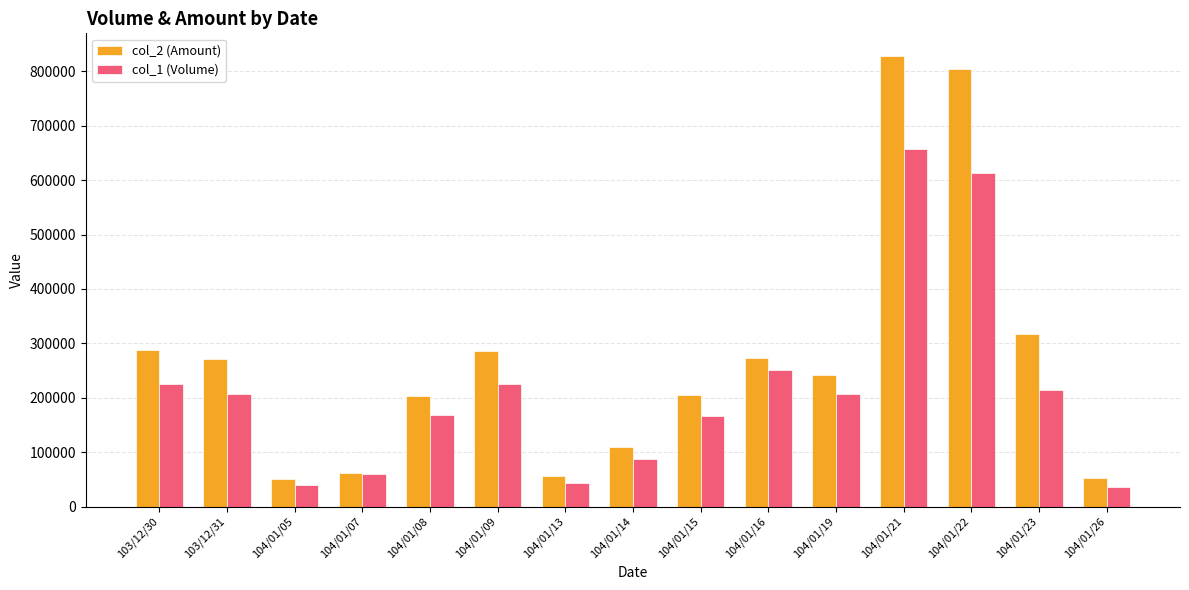

What is the difference between the second highest and minimum values in the col_2 (Amount) series?

754220